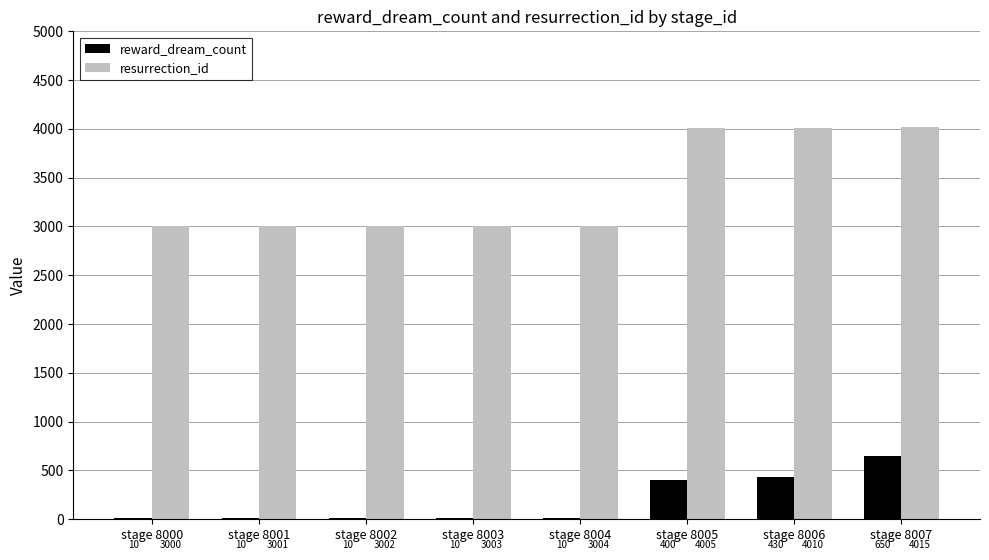

Which label corresponds to the largest value in the chart?

stage 8007